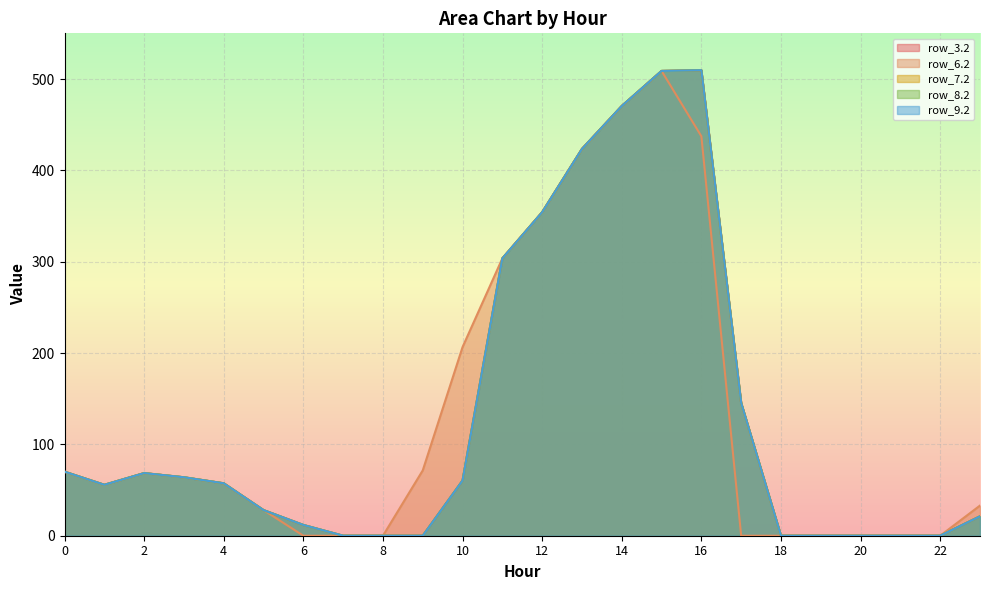

What value does the row_8.2 series have at 6?

11.8